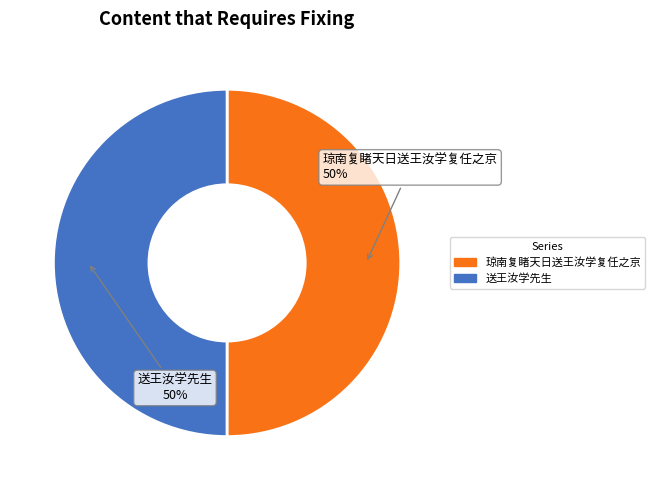

Combined, do 送王汝学先生 and 琼南复睹天日送王汝学复任之京 account for over 50%?

Yes